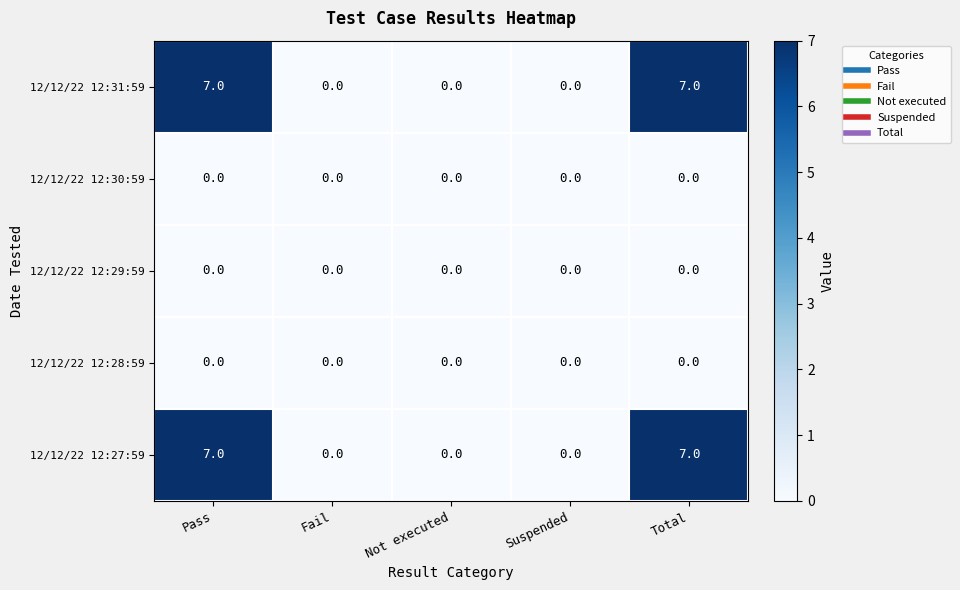

What is the average value of the 12/12/22 12:31:59 series?

3